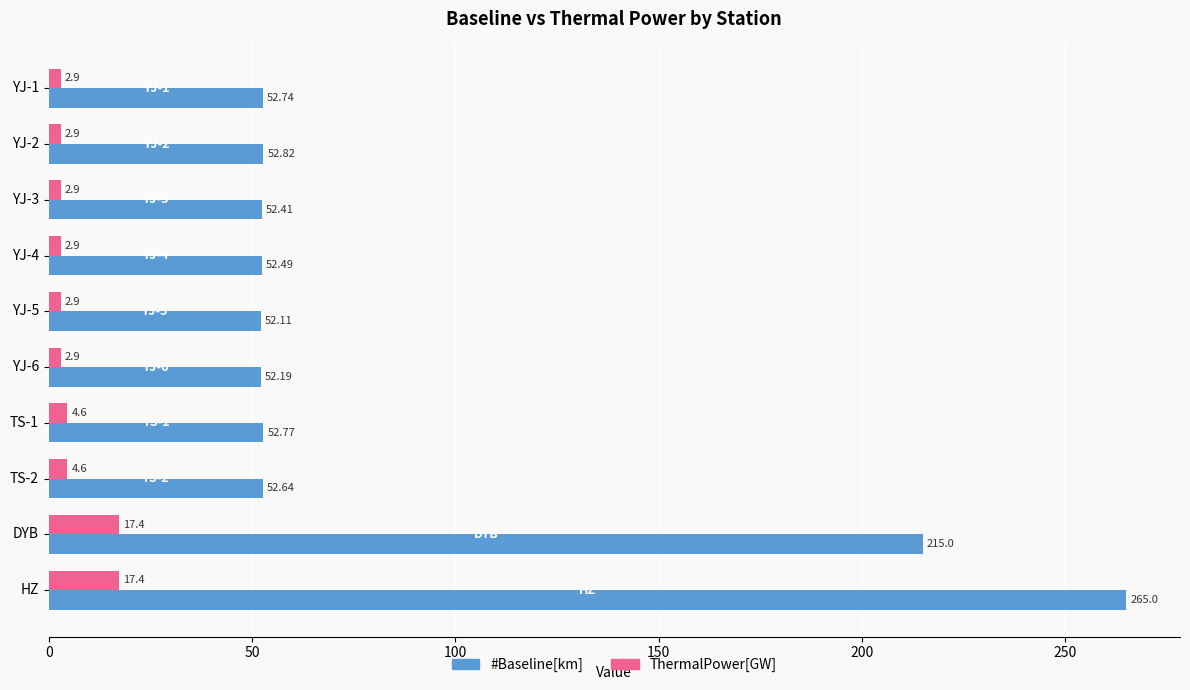

Which series has the largest total across all categories?

#Baseline[km]